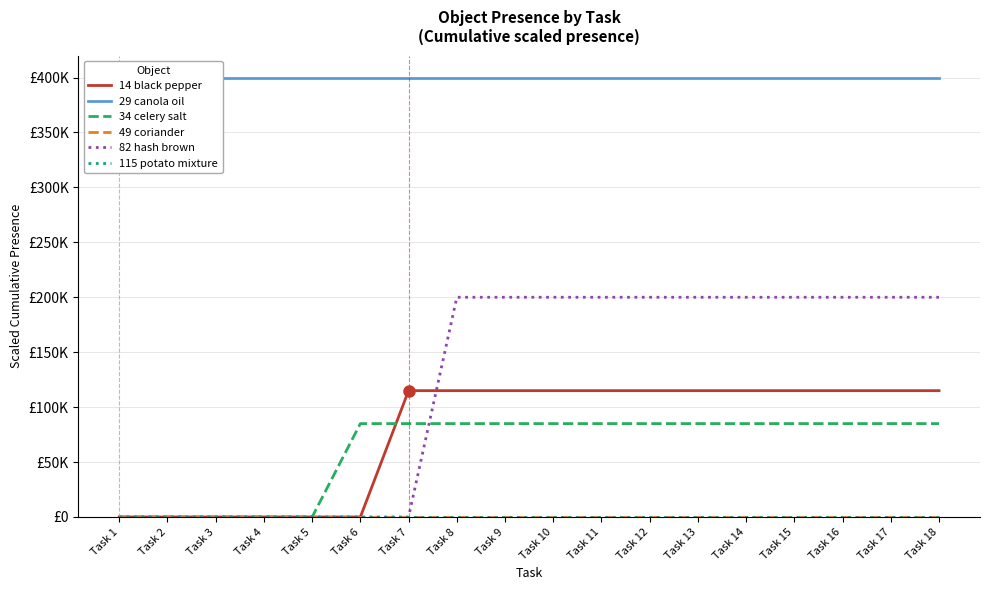

What is the value of the 29 canola oil point at the 9th from the left?

399995